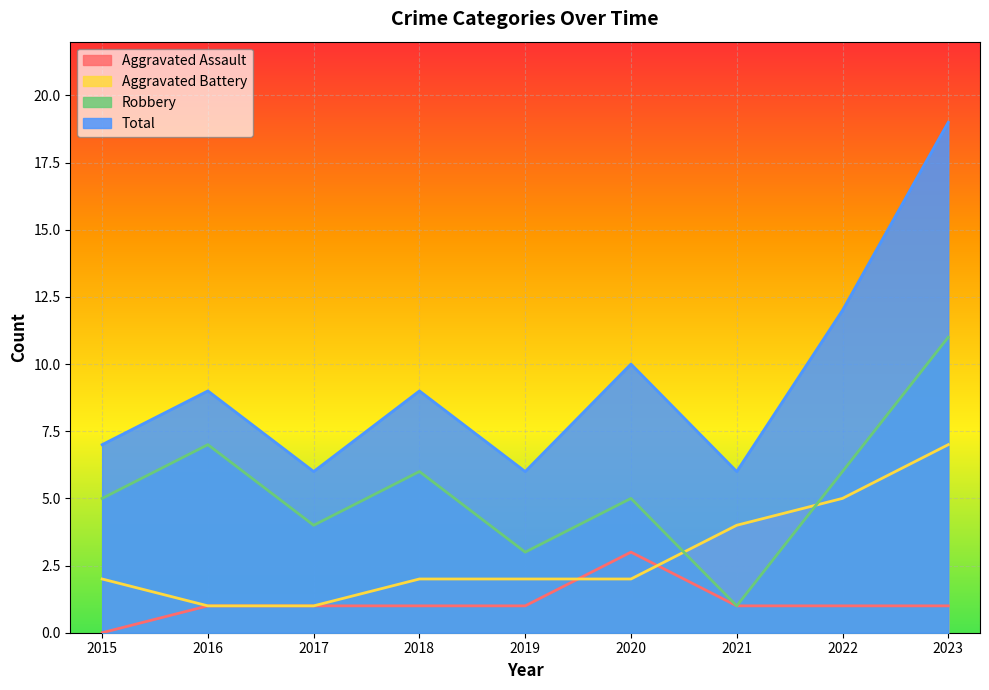

True or false: Robbery and Aggravated Assault cross at least once.

False